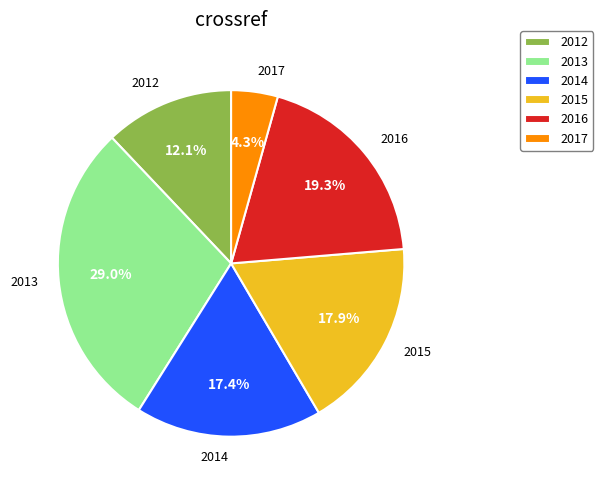

To the nearest percent, what percentage of the pie is 2015?

18%